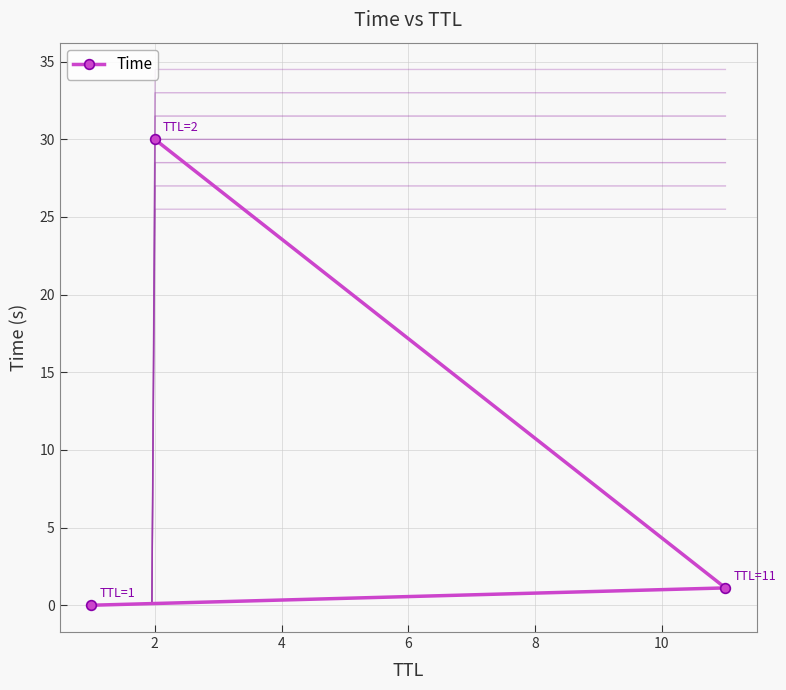

What is the value of the Time point at the 3rd from the left?

1.1